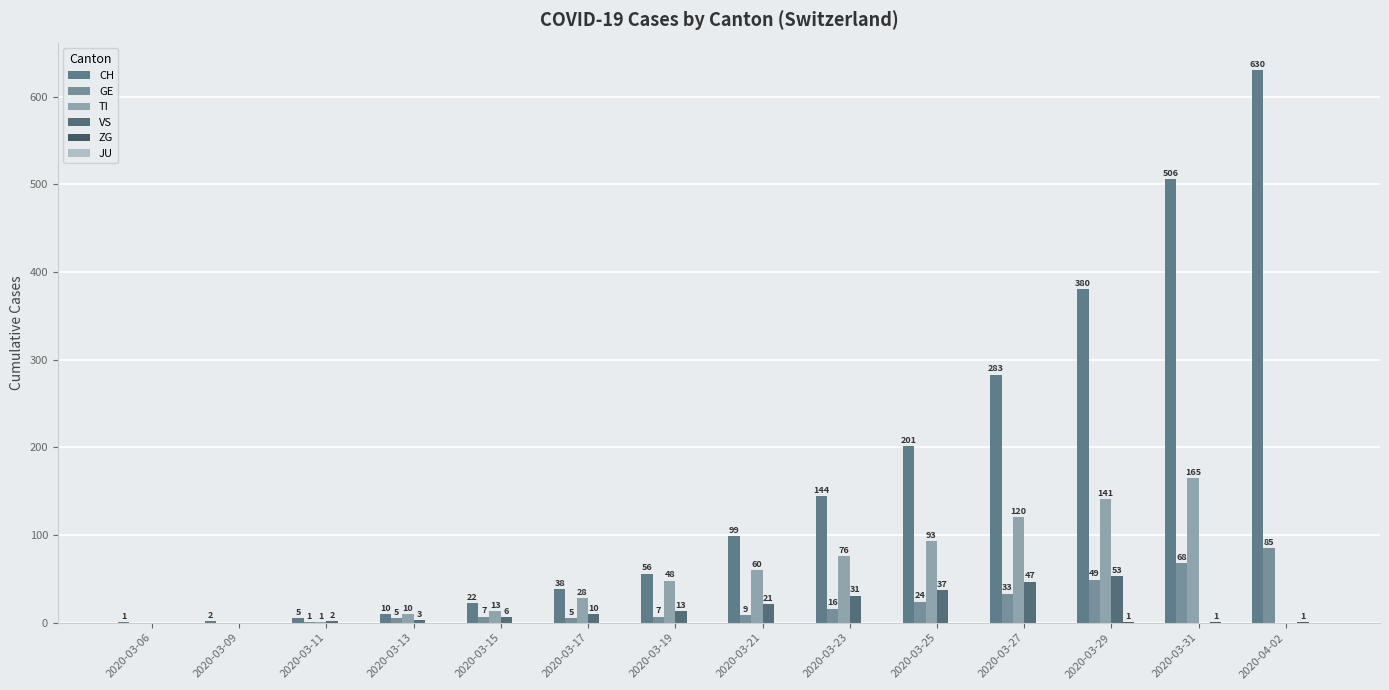

What is the total value across all series at 2020-03-19?

124